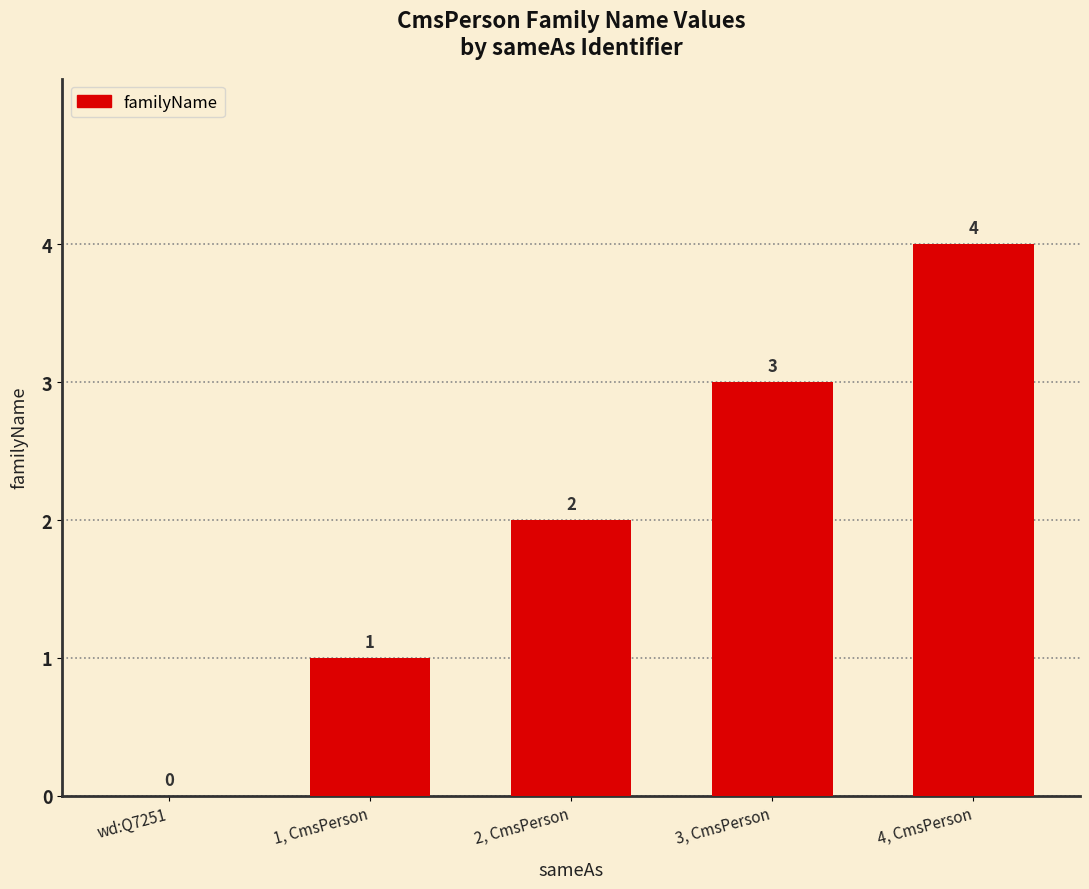

Count the number of data series in this chart.

1